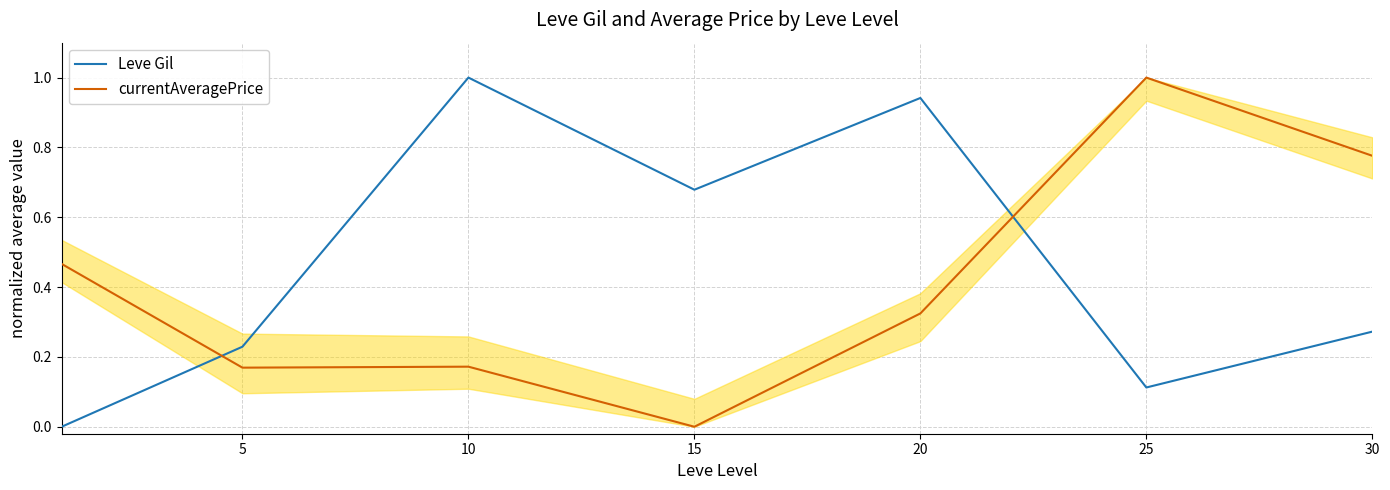

What is the total value across all series at 10?

1.2